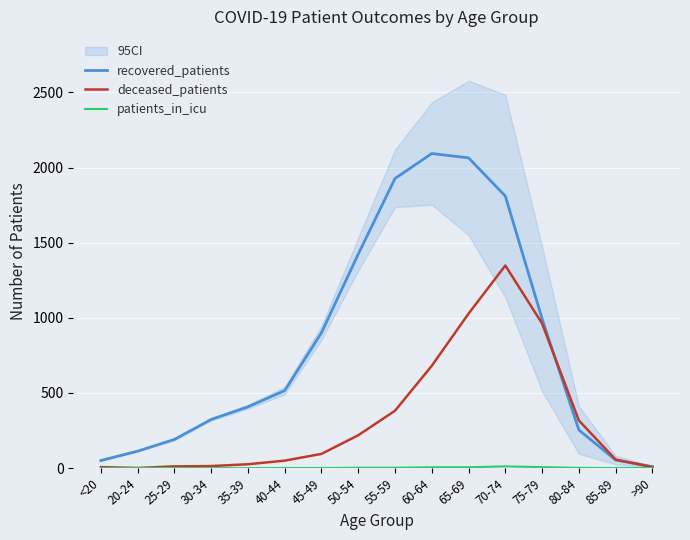

What is the sum of all patients_in_icu values?

44